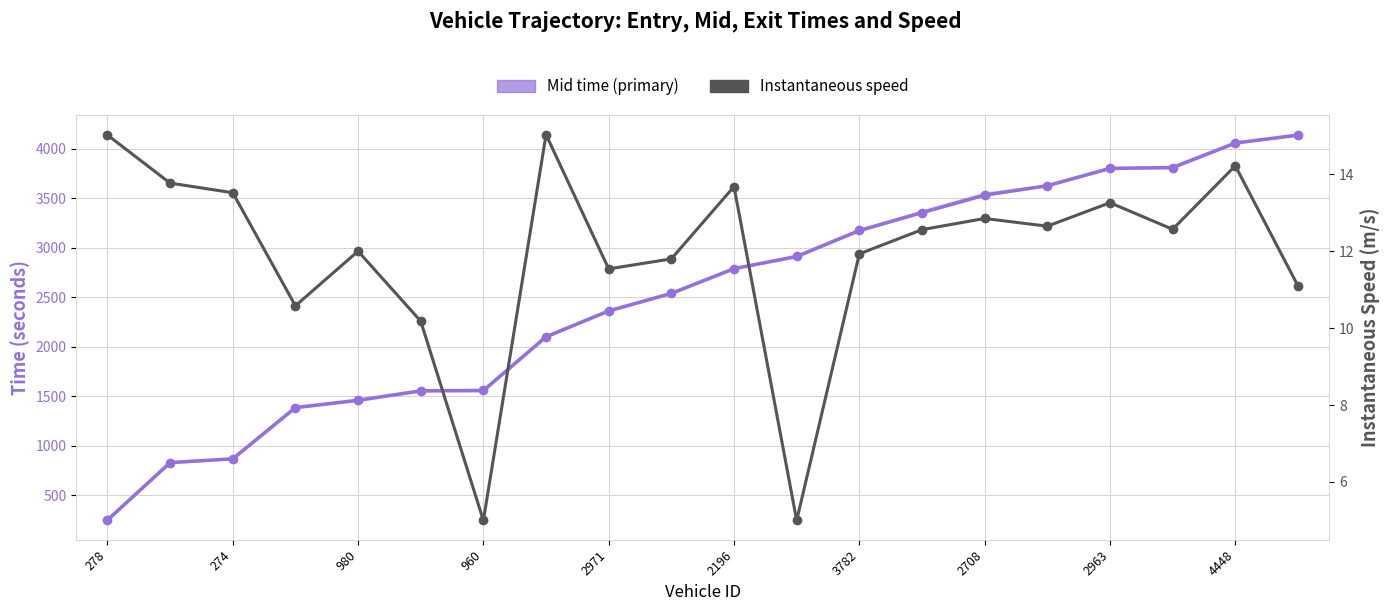

The value of Exit time at 960 is 547.9. True or false?

False